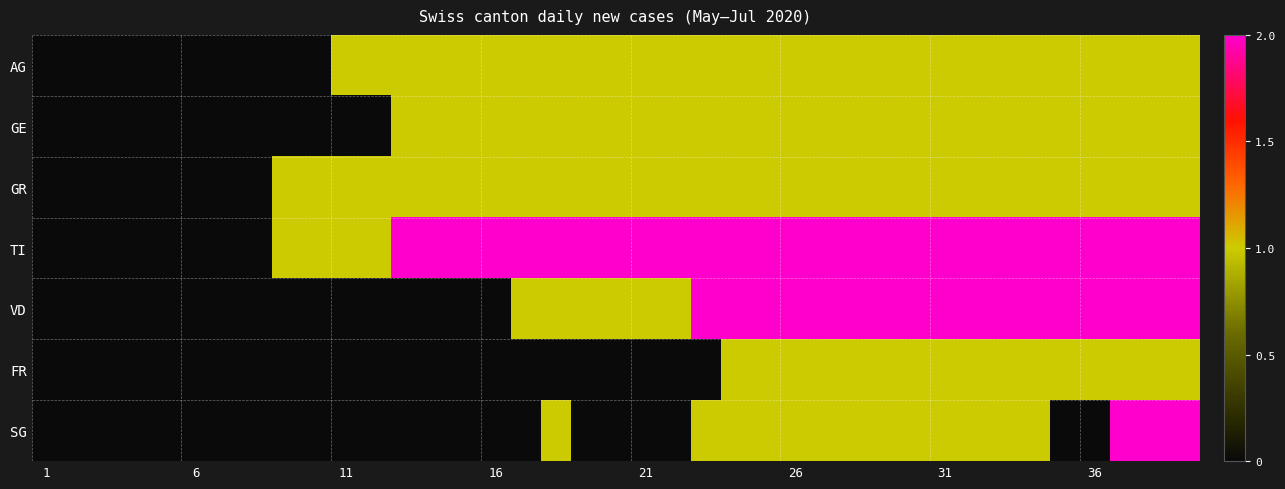

Reading left to right, transcribe all the data shown in this chart.

AG: 0	0	0	0	0	0	0	0	0	0	1	1	1	1	1	1	1	1	1	1	1	1	1	1	1	1	1	1	1	1	1	1	1	1	1	1	1	1	1
GE: 0	0	0	0	0	0	0	0	0	0	0	0	1	1	1	1	1	1	1	1	1	1	1	1	1	1	1	1	1	1	1	1	1	1	1	1	1	1	1
GR: 0	0	0	0	0	0	0	0	1	1	1	1	1	1	1	1	1	1	1	1	1	1	1	1	1	1	1	1	1	1	1	1	1	1	1	1	1	1	1
TI: 0	0	0	0	0	0	0	0	1	1	1	1	2	2	2	2	2	2	2	2	2	2	2	2	2	2	2	2	2	2	2	2	2	2	2	2	2	2	2
VD: 0	0	0	0	0	0	0	0	0	0	0	0	0	0	0	0	1	1	1	1	1	1	2	2	2	2	2	2	2	2	2	2	2	2	2	2	2	2	2
FR: 0	0	0	0	0	0	0	0	0	0	0	0	0	0	0	0	0	0	0	0	0	0	0	1	1	1	1	1	1	1	1	1	1	1	1	1	1	1	1
SG: 0	0	0	0	0	0	0	0	0	0	0	0	0	0	0	0	0	1	0	0	0	0	1	1	1	1	1	1	1	1	1	1	1	1	0	0	2	2	2